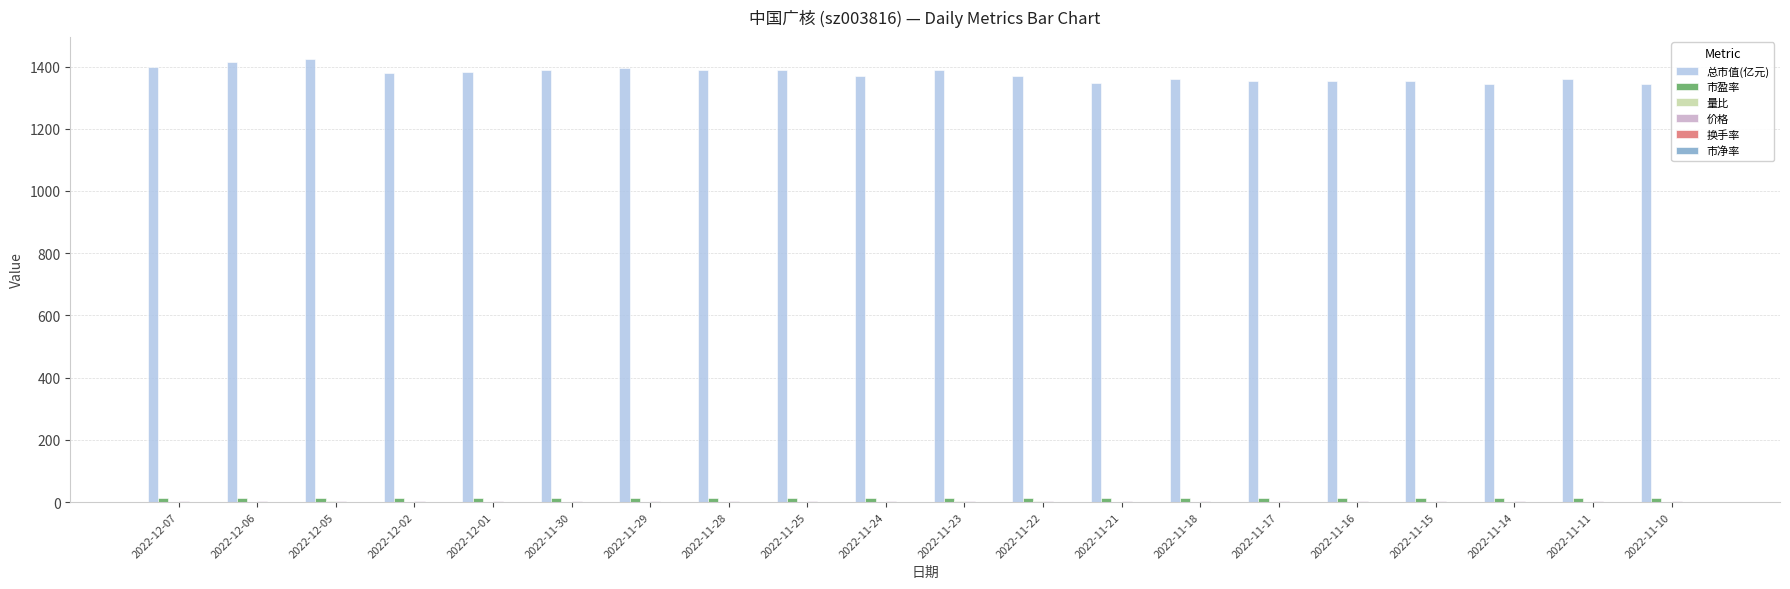

Reading left to right, what are all the values shown in this chart?

总市值(亿元): 2022-12-07=1398.8	2022-12-06=1414.0	2022-12-05=1424.1	2022-12-02=1378.6	2022-12-01=1383.7	2022-11-30=1388.7	2022-11-29=1393.8	2022-11-28=1388.7	2022-11-25=1388.7	2022-11-24=1368.5	2022-11-23=1388.7	2022-11-22=1368.5	2022-11-21=1348.3	2022-11-18=1358.4	2022-11-17=1353.4	2022-11-16=1353.4	2022-11-15=1353.4	2022-11-14=1343.3	2022-11-11=1358.4	2022-11-10=1343.3
市盈率: 2022-12-07=14.3	2022-12-06=14.5	2022-12-05=14.6	2022-12-02=14.1	2022-12-01=14.2	2022-11-30=14.2	2022-11-29=14.2	2022-11-28=14.2	2022-11-25=14.2	2022-11-24=14.0	2022-11-23=14.2	2022-11-22=14.0	2022-11-21=13.8	2022-11-18=13.9	2022-11-17=13.8	2022-11-16=13.8	2022-11-15=13.8	2022-11-14=13.7	2022-11-11=13.9	2022-11-10=13.7
量比: 2022-12-07=0.9	2022-12-06=0.9	2022-12-05=2.5	2022-12-02=0.7	2022-12-01=0.8	2022-11-30=0.6	2022-11-29=0.9	2022-11-28=1.1	2022-11-25=1.1	2022-11-24=0.9	2022-11-23=2.1	2022-11-22=2.5	2022-11-21=0.5	2022-11-18=0.7	2022-11-17=0.7	2022-11-16=0.9	2022-11-15=1.0	2022-11-14=1.8	2022-11-11=1.6	2022-11-10=0.7
价格: 2022-12-07=2.8	2022-12-06=2.8	2022-12-05=2.8	2022-12-02=2.7	2022-12-01=2.7	2022-11-30=2.8	2022-11-29=2.8	2022-11-28=2.8	2022-11-25=2.8	2022-11-24=2.7	2022-11-23=2.8	2022-11-22=2.7	2022-11-21=2.7	2022-11-18=2.7	2022-11-17=2.7	2022-11-16=2.7	2022-11-15=2.7	2022-11-14=2.7	2022-11-11=2.7	2022-11-10=2.7
换手率: 2022-12-07=0.2	2022-12-06=0.2	2022-12-05=0.5	2022-12-02=0.2	2022-12-01=0.2	2022-11-30=0.2	2022-11-29=0.2	2022-11-28=0.3	2022-11-25=0.2	2022-11-24=0.2	2022-11-23=0.4	2022-11-22=0.3	2022-11-21=0.1	2022-11-18=0.1	2022-11-17=0.1	2022-11-16=0.2	2022-11-15=0.2	2022-11-14=0.3	2022-11-11=0.2	2022-11-10=0.1
市净率: 2022-12-07=1.3	2022-12-06=1.3	2022-12-05=1.3	2022-12-02=1.3	2022-12-01=1.3	2022-11-30=1.3	2022-11-29=1.3	2022-11-28=1.3	2022-11-25=1.3	2022-11-24=1.3	2022-11-23=1.3	2022-11-22=1.3	2022-11-21=1.3	2022-11-18=1.3	2022-11-17=1.3	2022-11-16=1.3	2022-11-15=1.3	2022-11-14=1.3	2022-11-11=1.3	2022-11-10=1.3